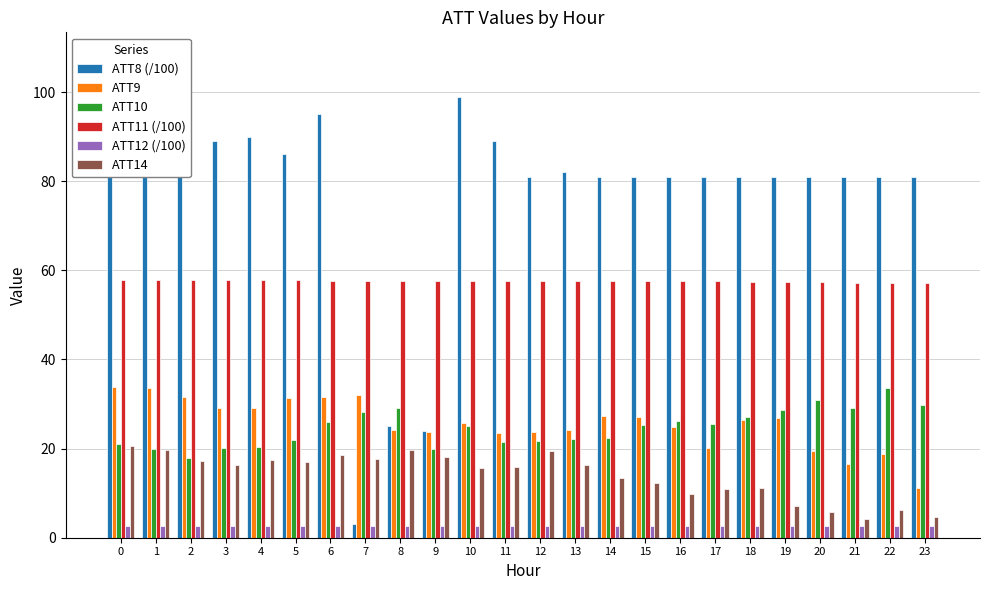

How many bars are there in total?

144